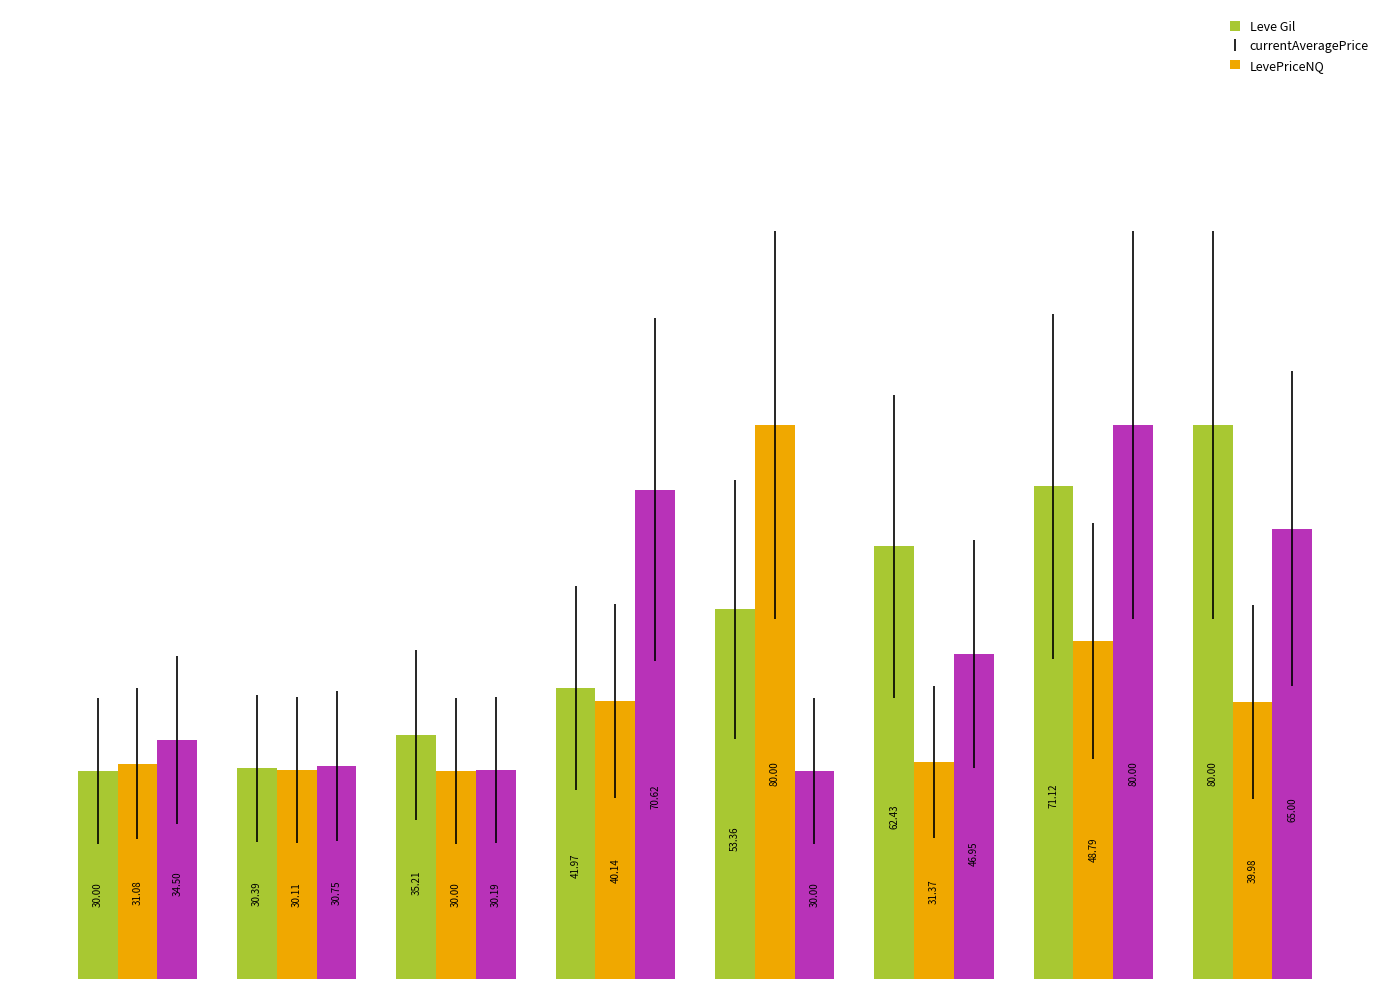

List the series in order of their overall mean, highest first.

Leve Gil, LevePriceNQ, currentAveragePrice